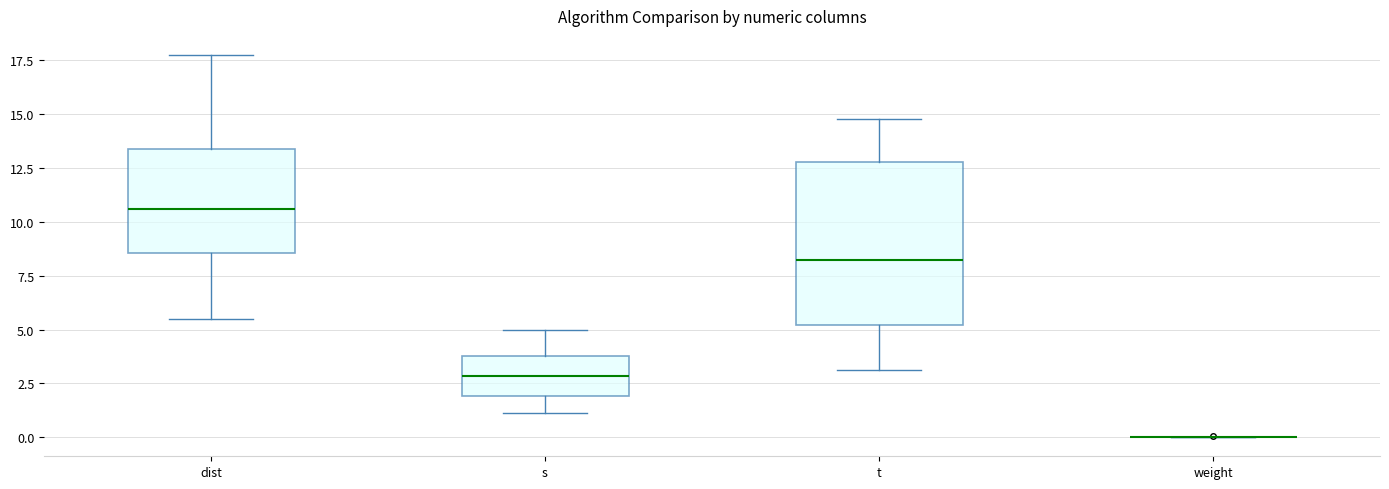

Where is the lower edge of the box for dist on the y-axis? The values are not printed on the chart, so give them approximately, as read against the axis.

8.5